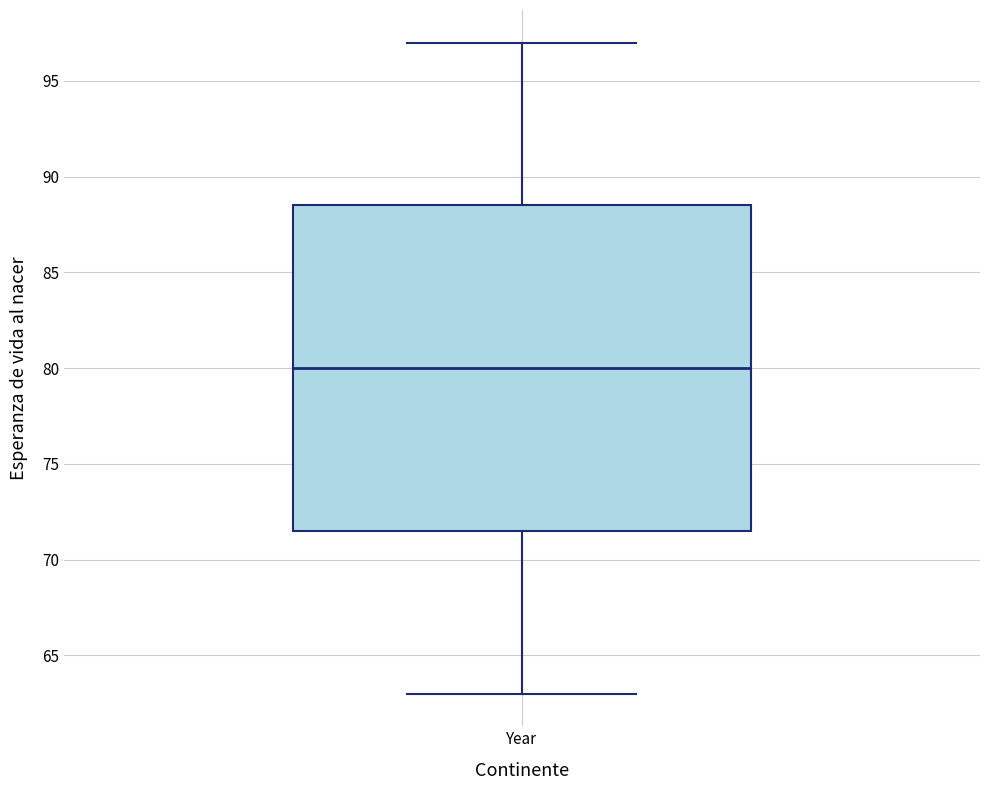

Where does the median line of the box for Year sit on the y-axis? The values are not printed on the chart, so give them approximately, as read against the axis.

80.0